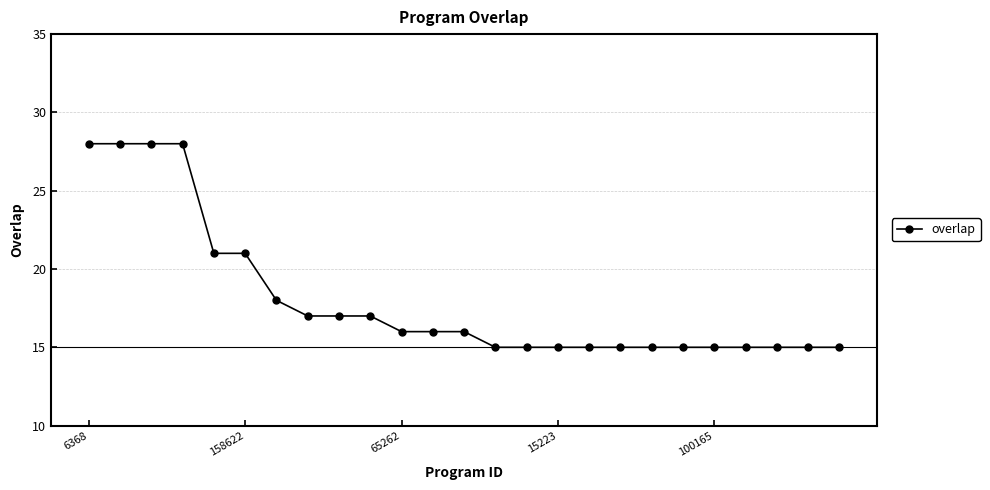

Reading right to left, extract all data points from this chart.

15	15	15	15	15	15	15	15	15	15	15	15	16	16	16	17	17	17	18	21	21	28	28	28	28